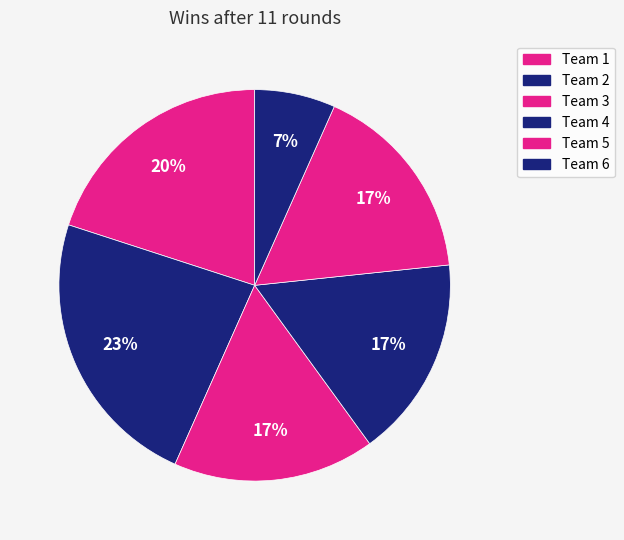

To the nearest percent, what percentage of the pie is Team 1?

20%